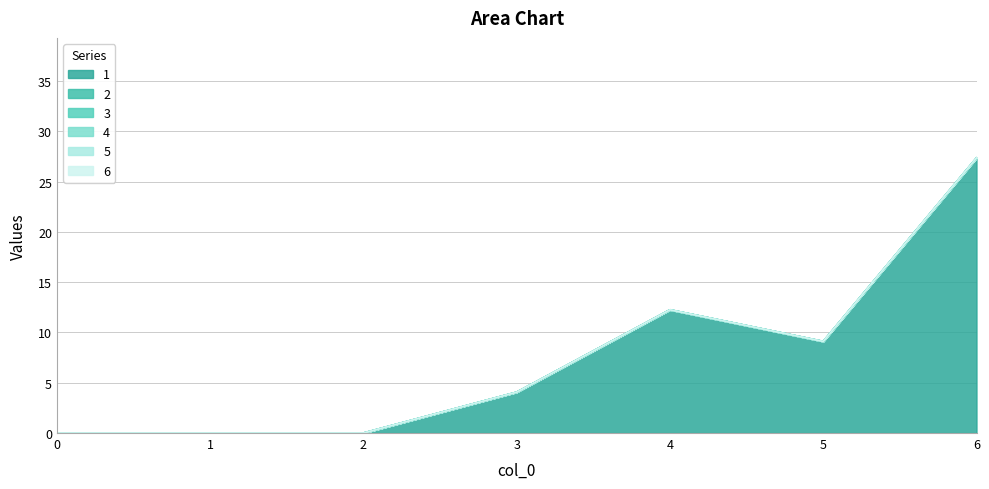

Is it true that 1 equals 1.6 at 3?

False